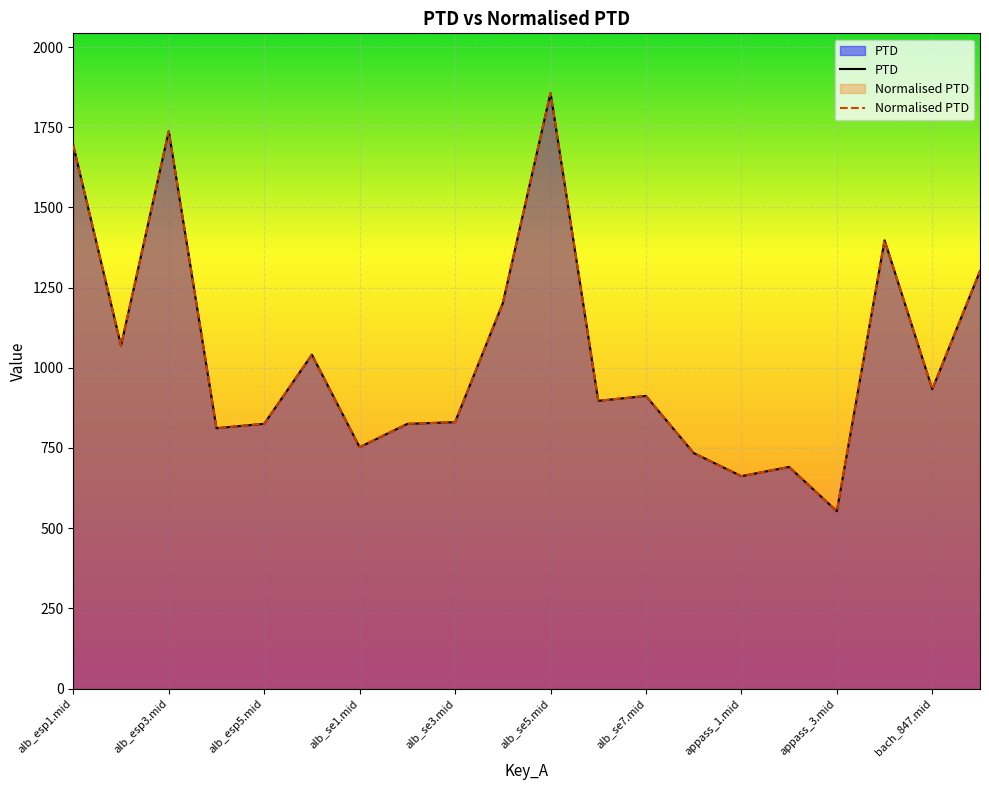

The value of Normalised PTD at appass_1.mid is 1214.3. True or false?

False